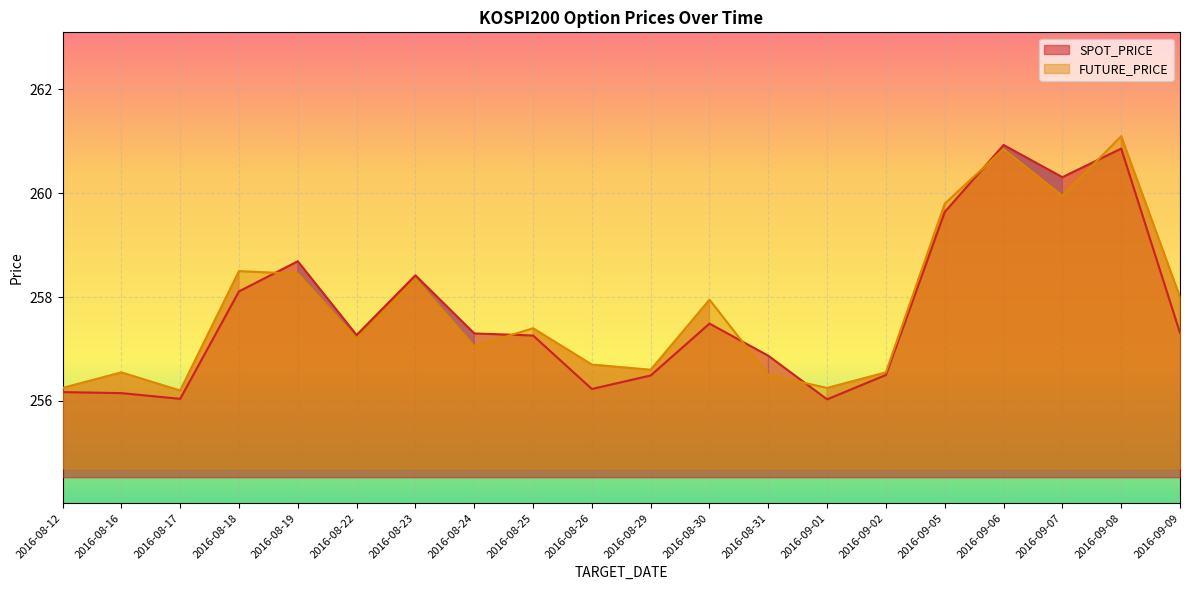

At which category is the sum across all series the highest?

2016-09-08